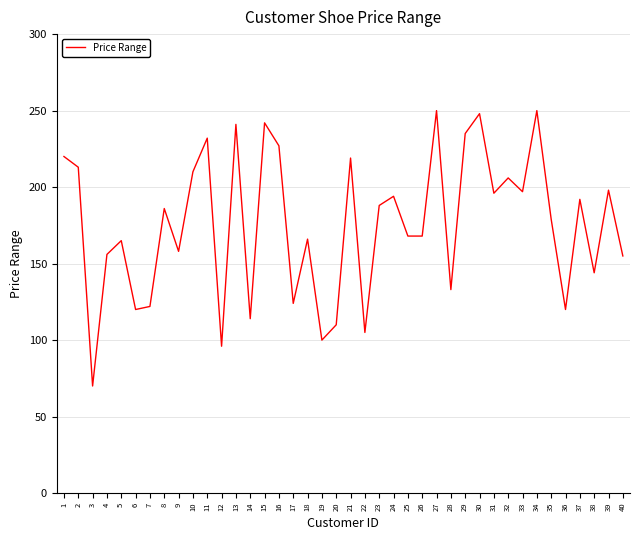

Is it true that the value at 36 is 120?

True